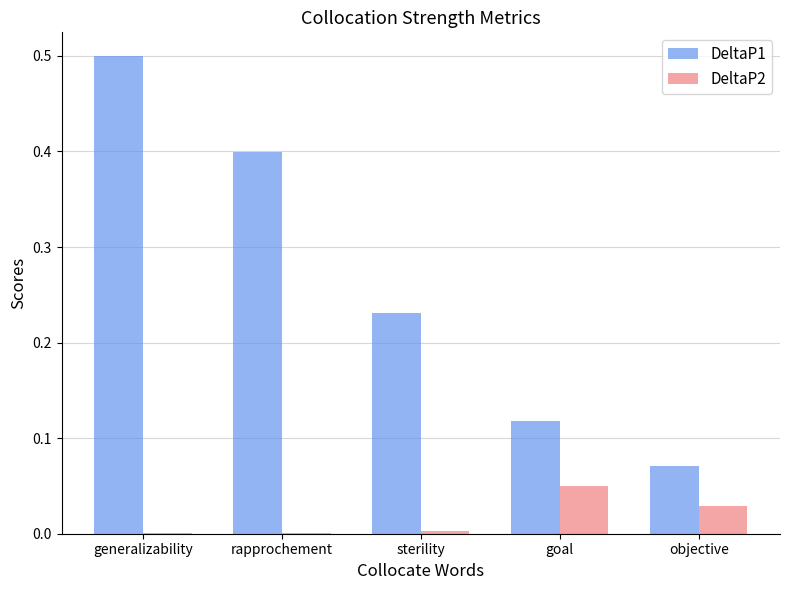

Are the bars grouped side by side (vs. stacked)?

Yes